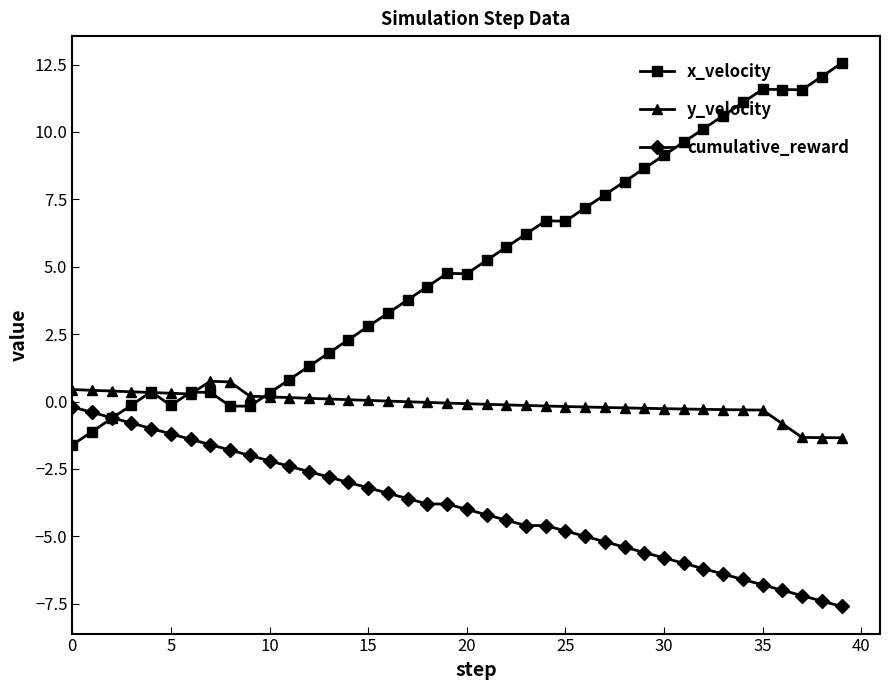

How many lines are shown in the chart?

3